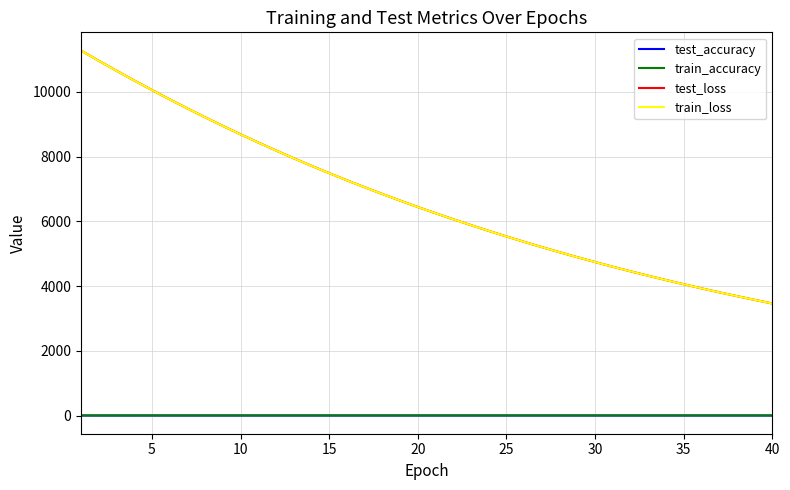

How many test_accuracy values are between 0 and 1?

40